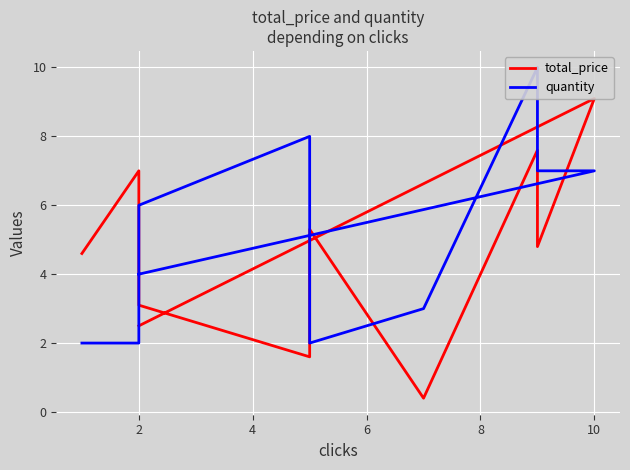

Is this an area chart (filled region under the line)?

No